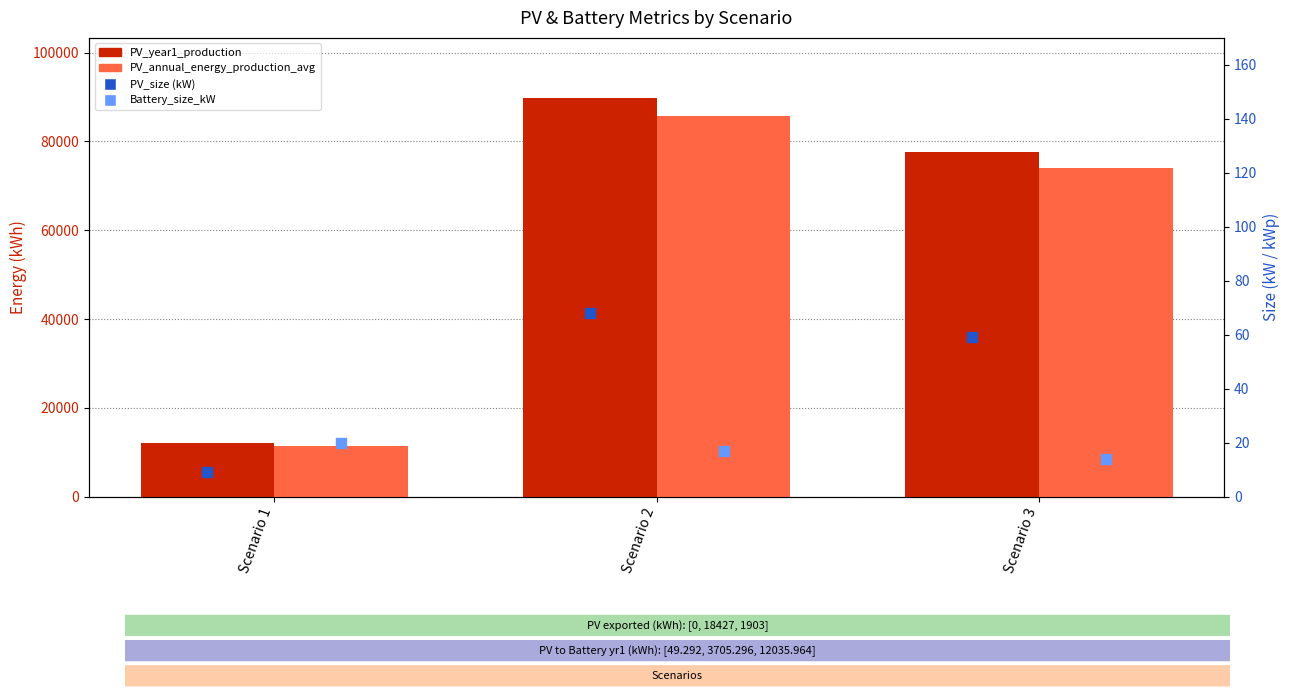

What are all the series names shown in the legend?

PV_year1_production, PV_annual_energy_production_avg, PV_size (kW), Battery_size_kW